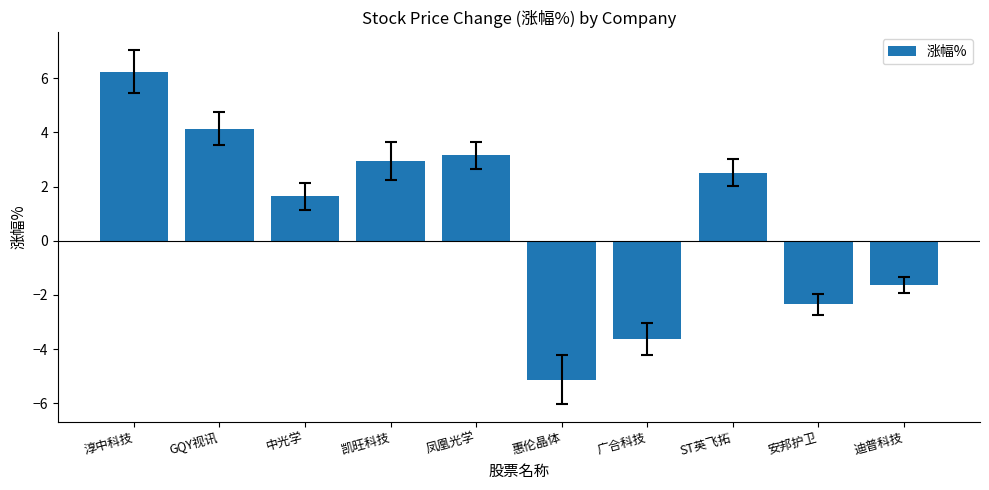

What is the difference between the values at 凤凰光学 and 惠伦晶体?

8.3